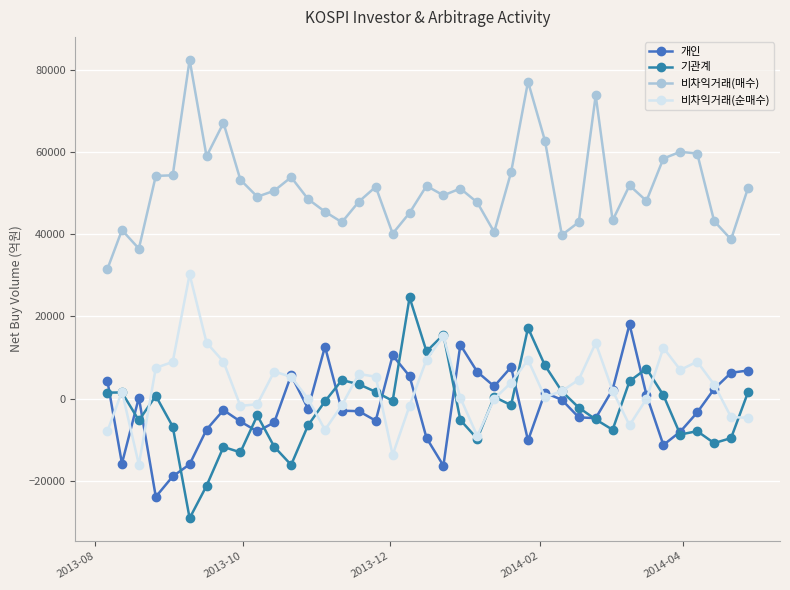

How many categories are shown in the chart?

39